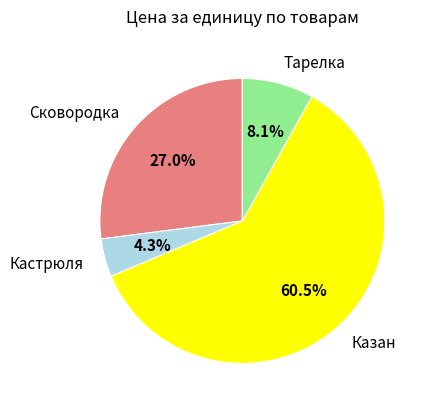

Is it true that Тарелка is 8% of the pie?

True